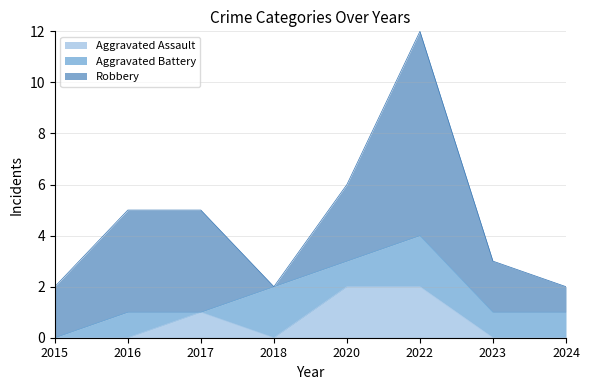

True or false: Aggravated Assault has more than 0 interior local peaks.

True